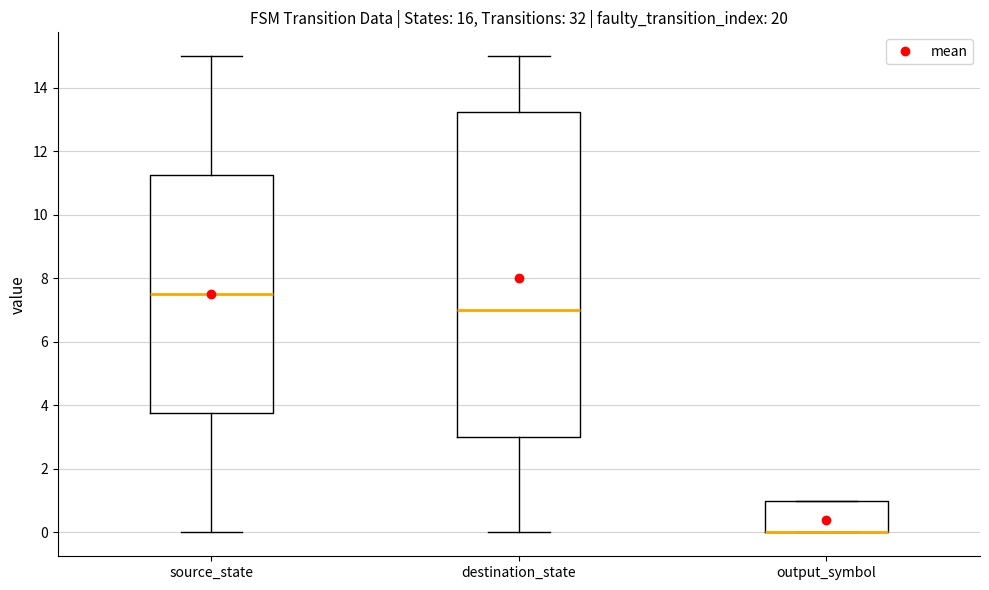

Which box is the tallest, from its lower edge to its upper edge?

destination_state